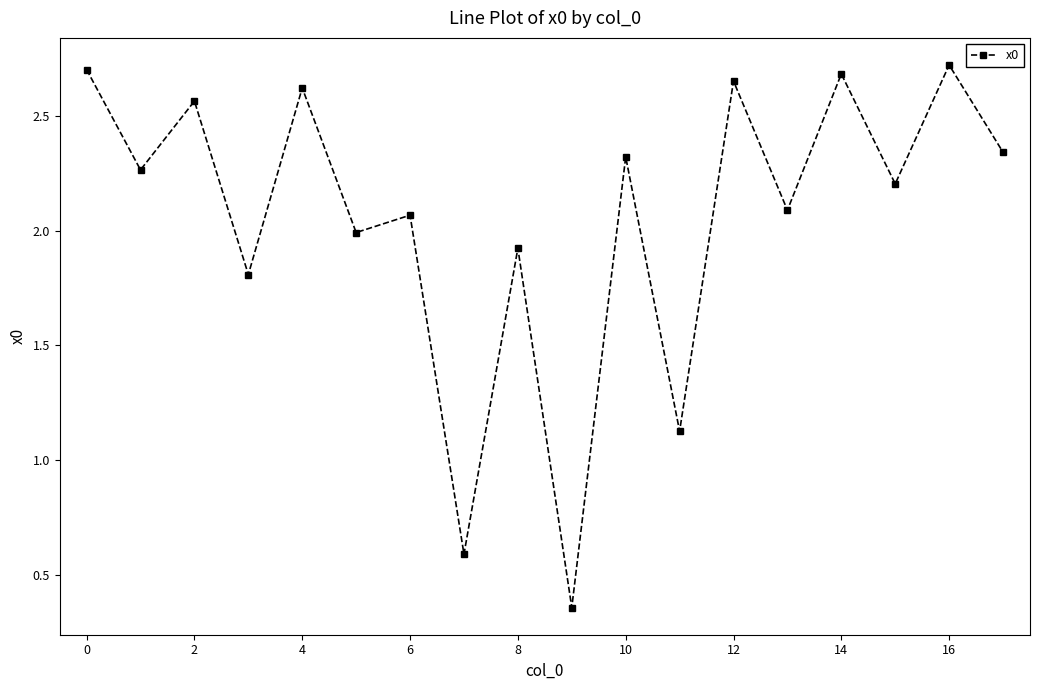

How many interior local valleys (lower than both neighbors) does the data have?

8